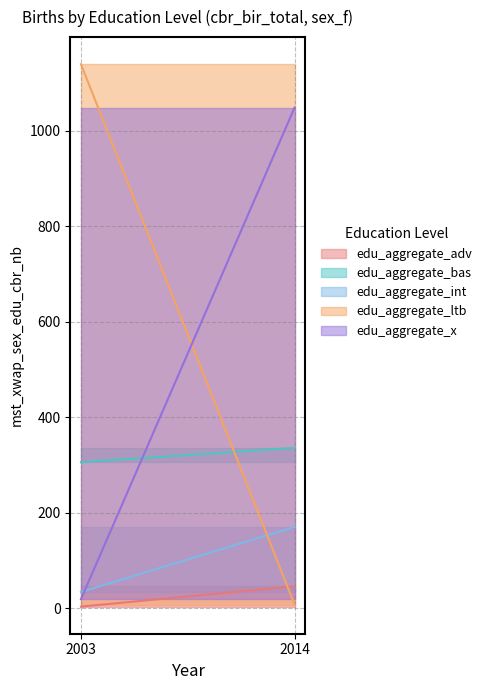

Does the chart display data point markers on the line(s)?

No